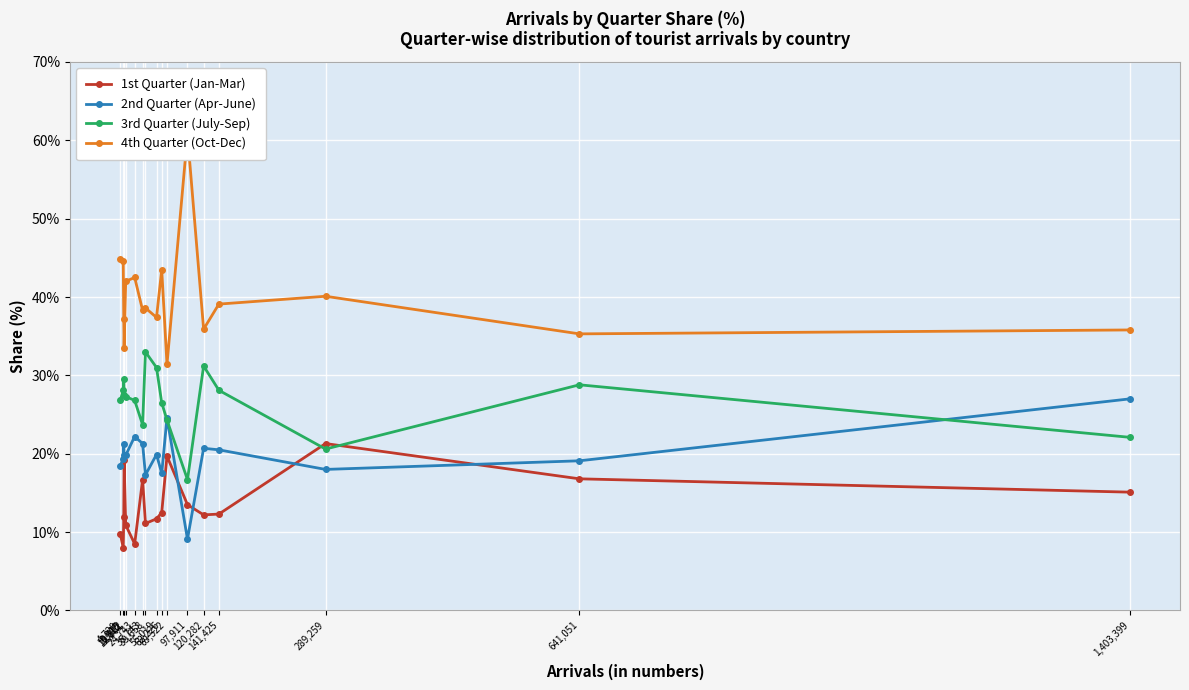

Count the number of data series in this chart.

4